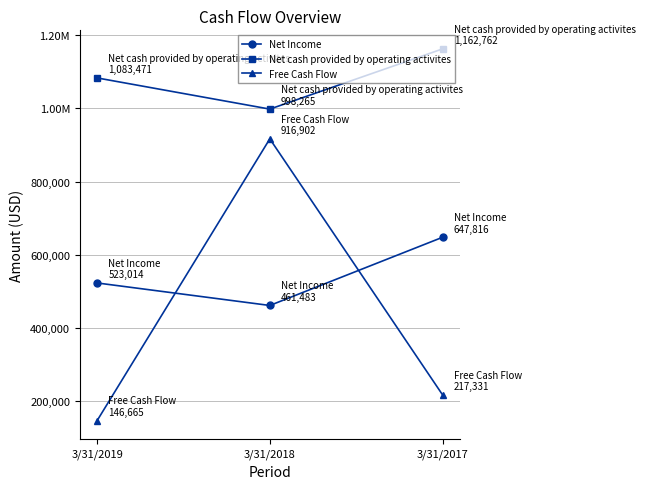

Does the chart have visible grid lines?

Yes